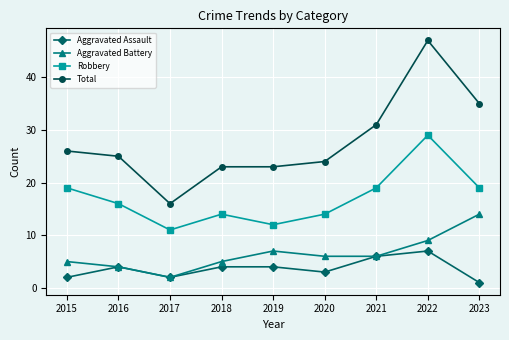

True or false: Aggravated Battery has more than 1 points higher than both neighbors.

False